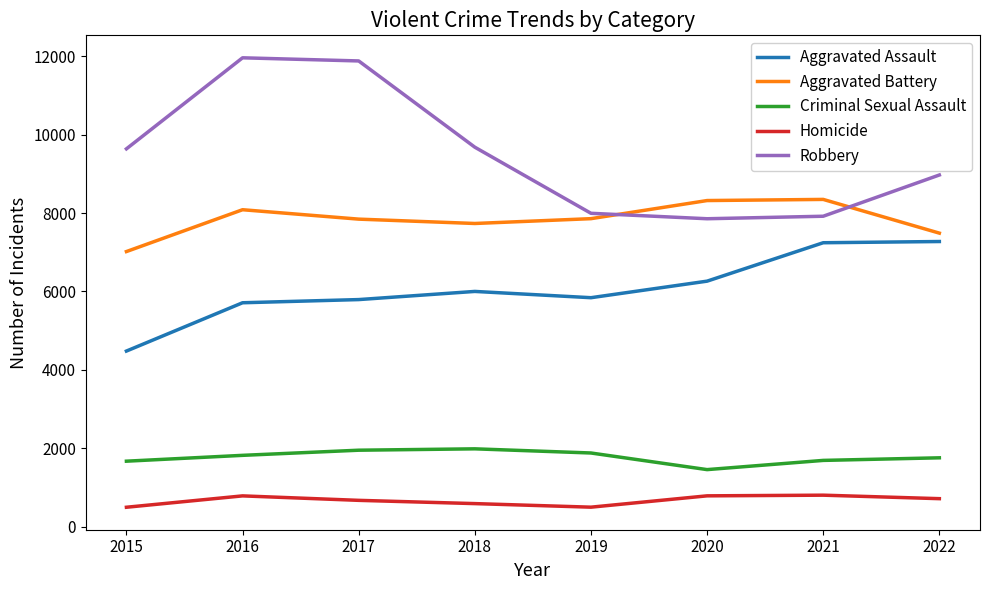

True or false: Robbery and Aggravated Assault cross at least once.

False